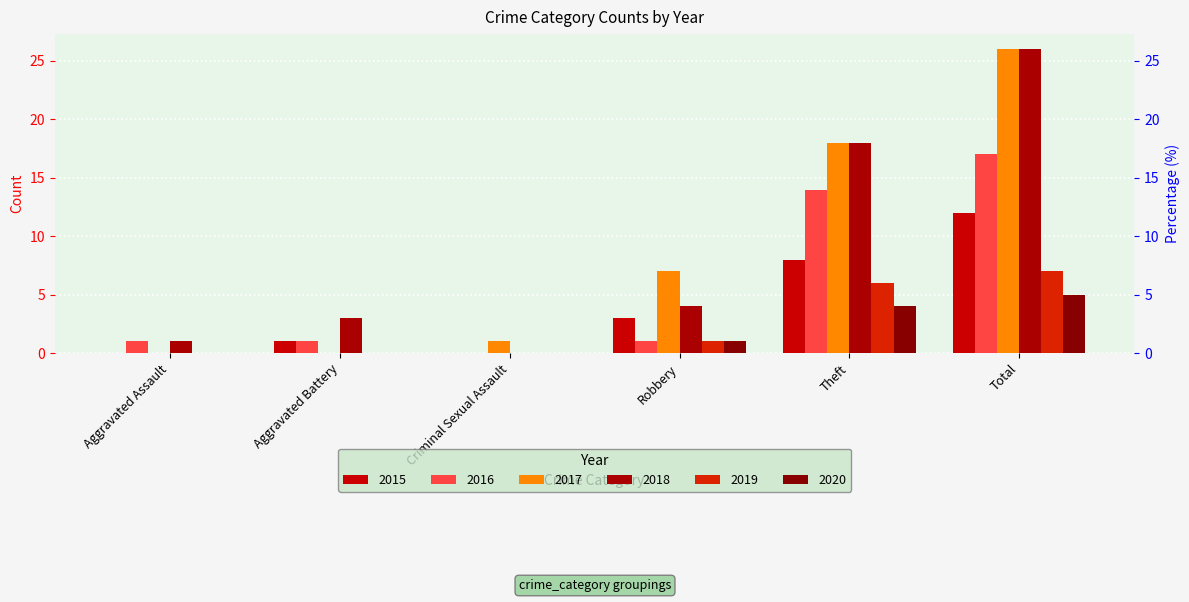

What is the difference between the maximum and minimum values in the 2019 series?

7